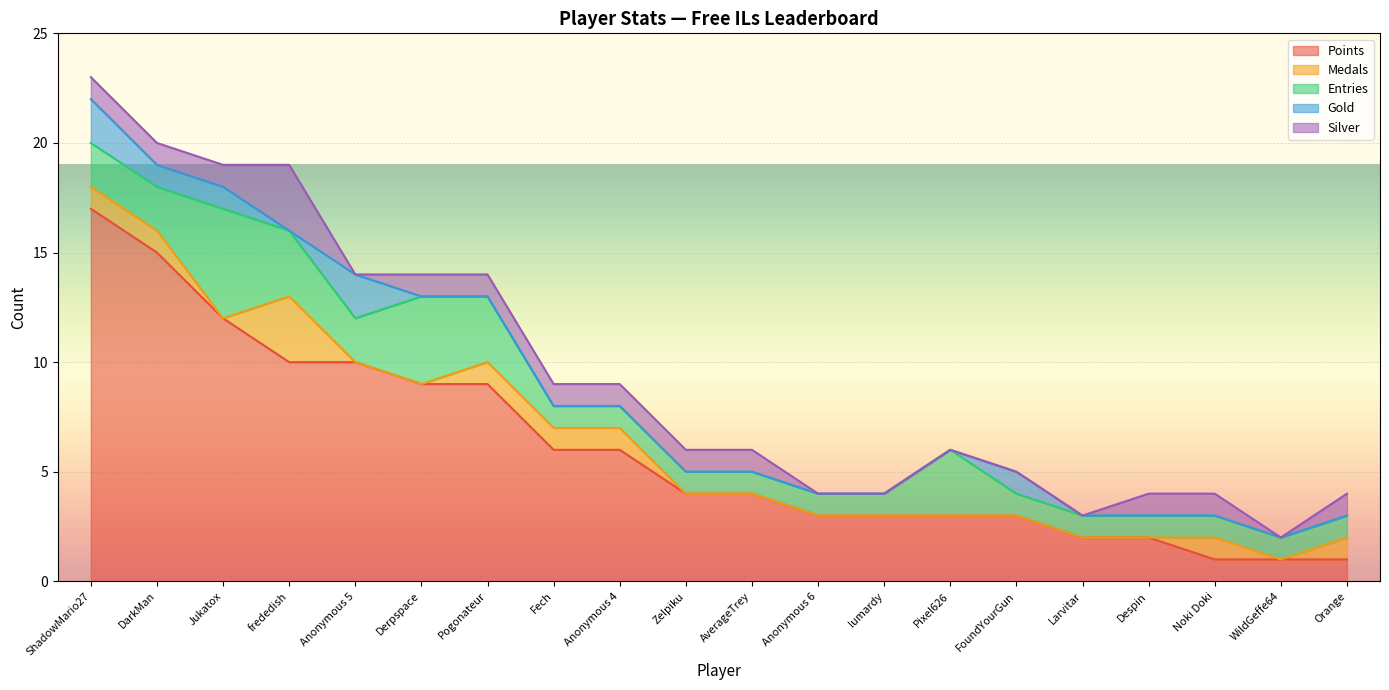

Where is Entries nearest to the value 3?

frededish